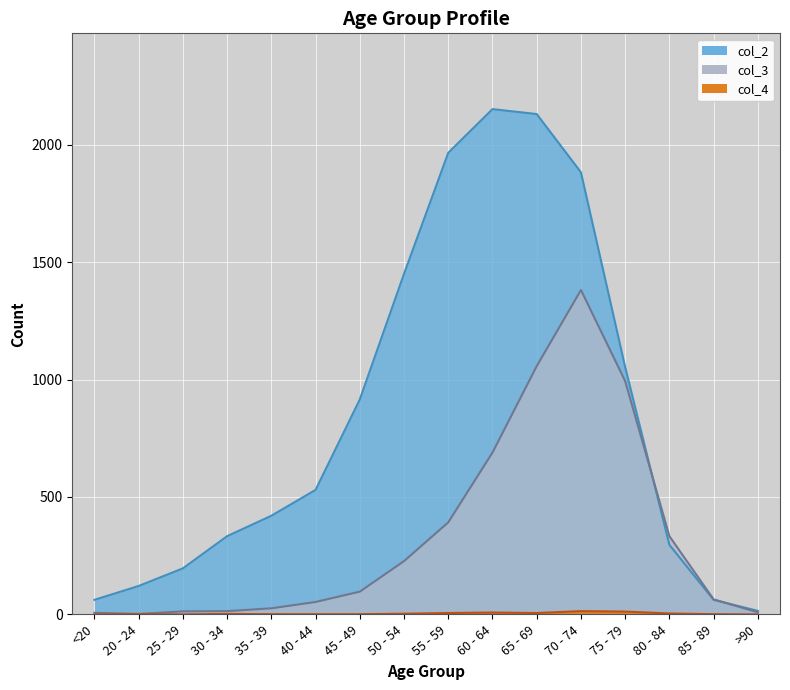

At which category does col_3 reach its first local peak?

70 - 74